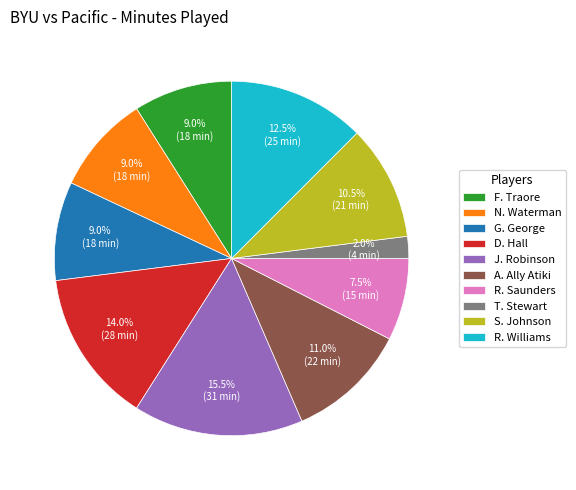

Is J. Robinson the majority of the pie?

No